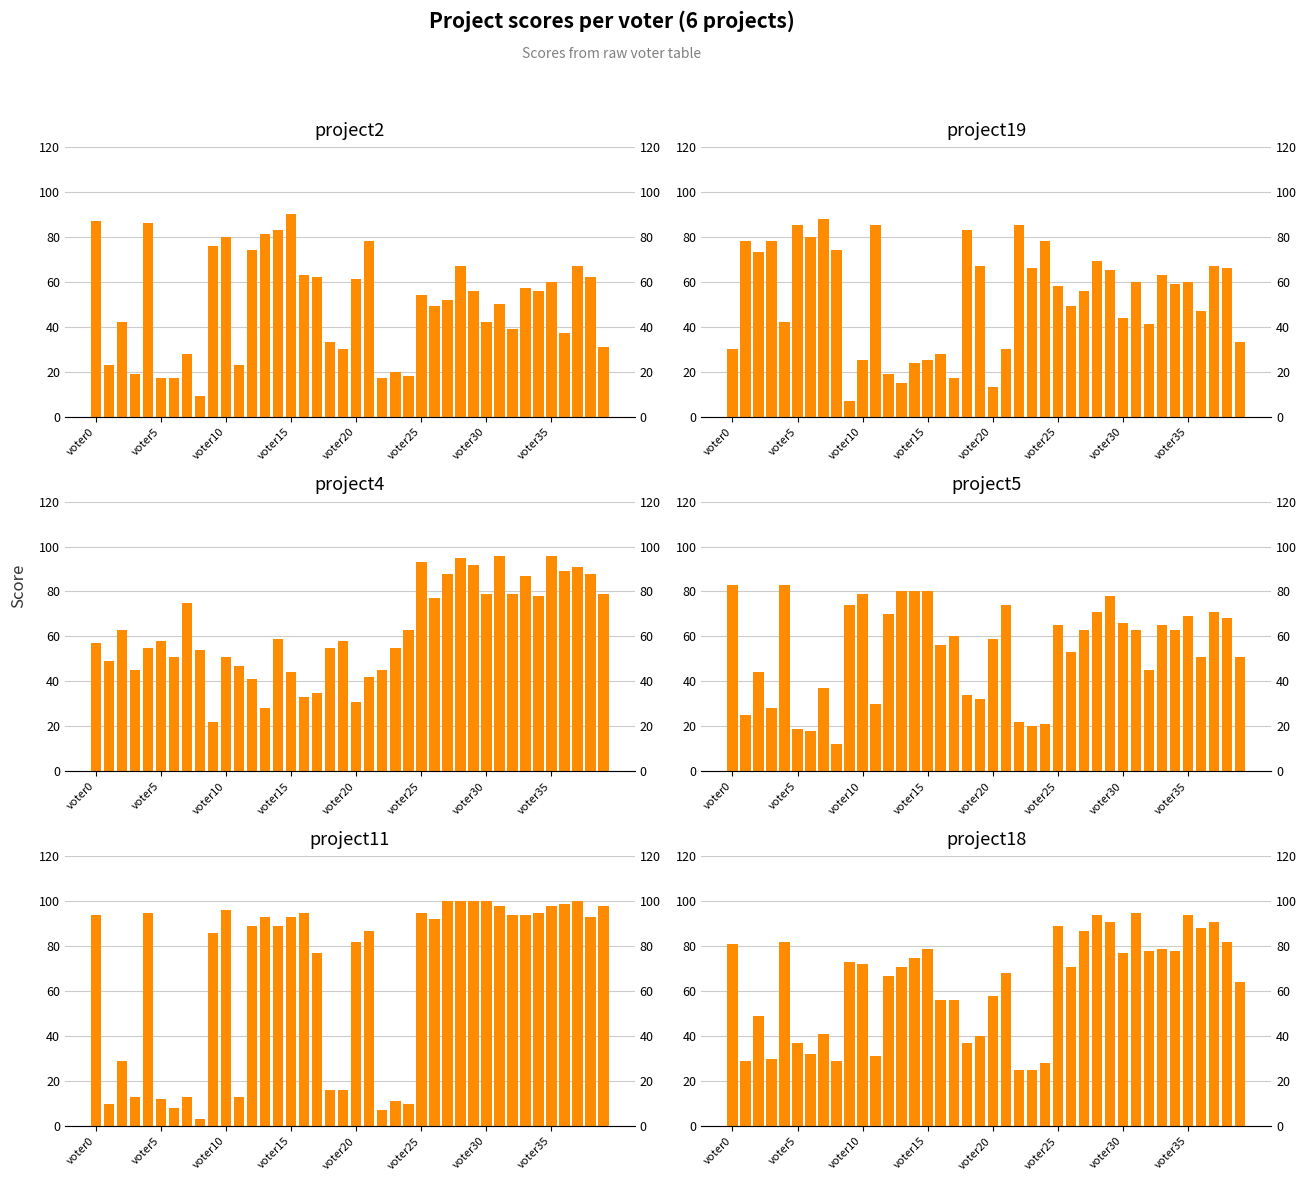

How many bars are there in total?

240